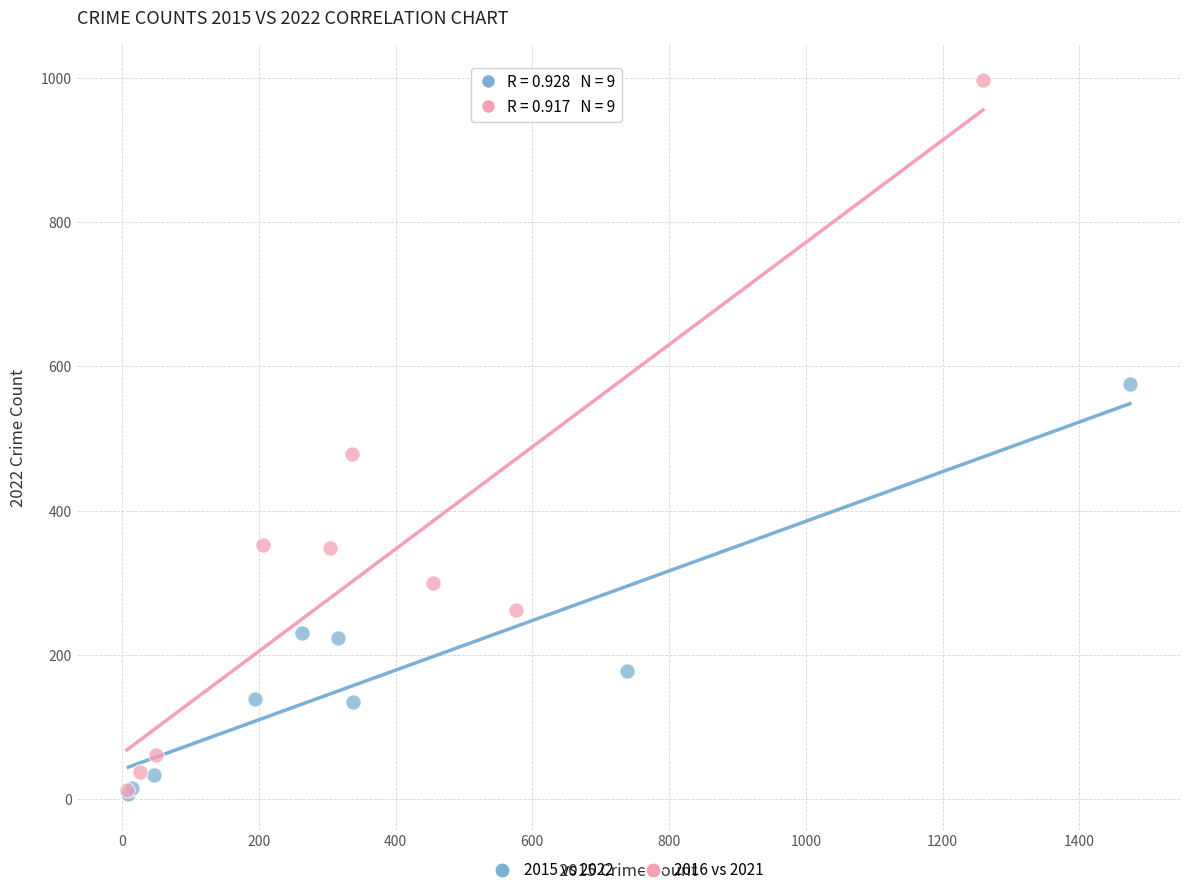

Which series has the widest spread of Y values?

2016 vs 2021